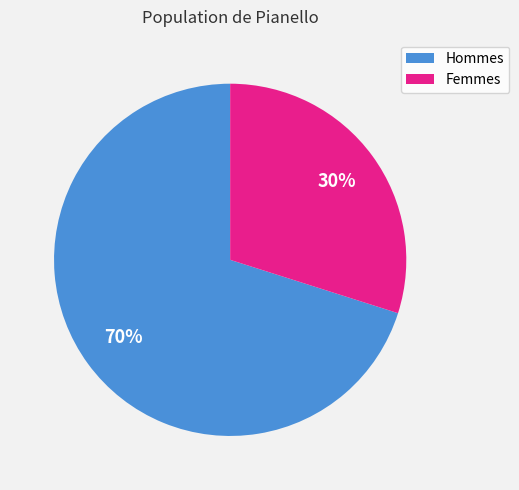

Combined, do Hommes and Femmes account for over 50%?

Yes